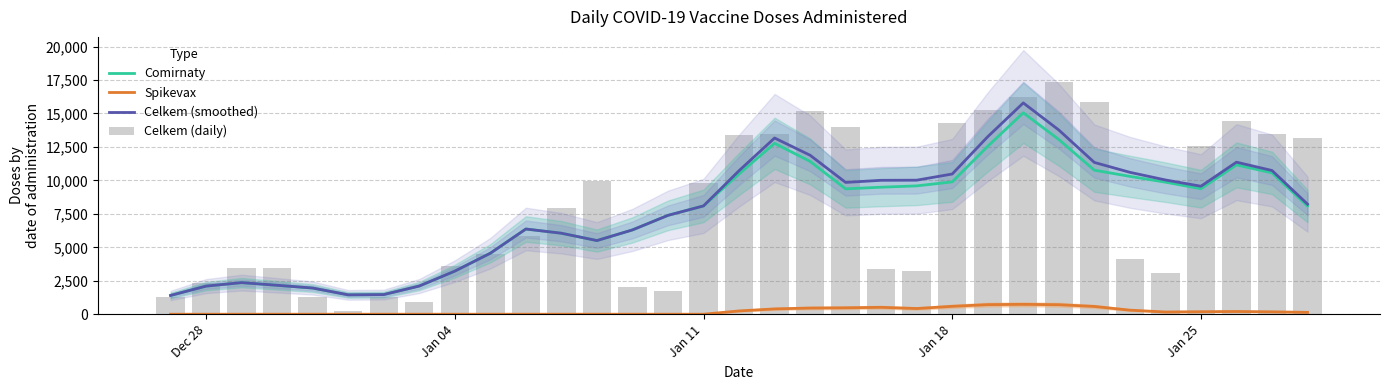

What is the highest value of the Comirnaty series?

15050.8